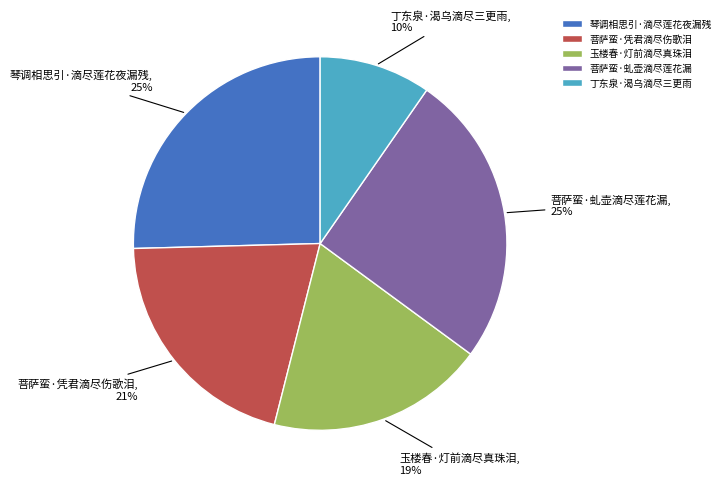

What is the smallest slice in the pie chart?

丁东泉·渴乌滴尽三更雨